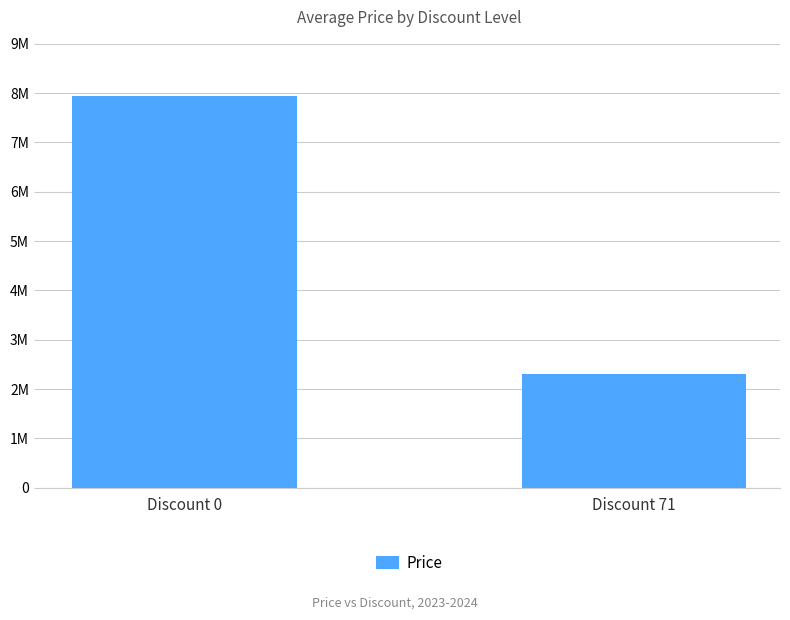

Reading right to left, transcribe all the data shown in this chart.

2312400	7947000